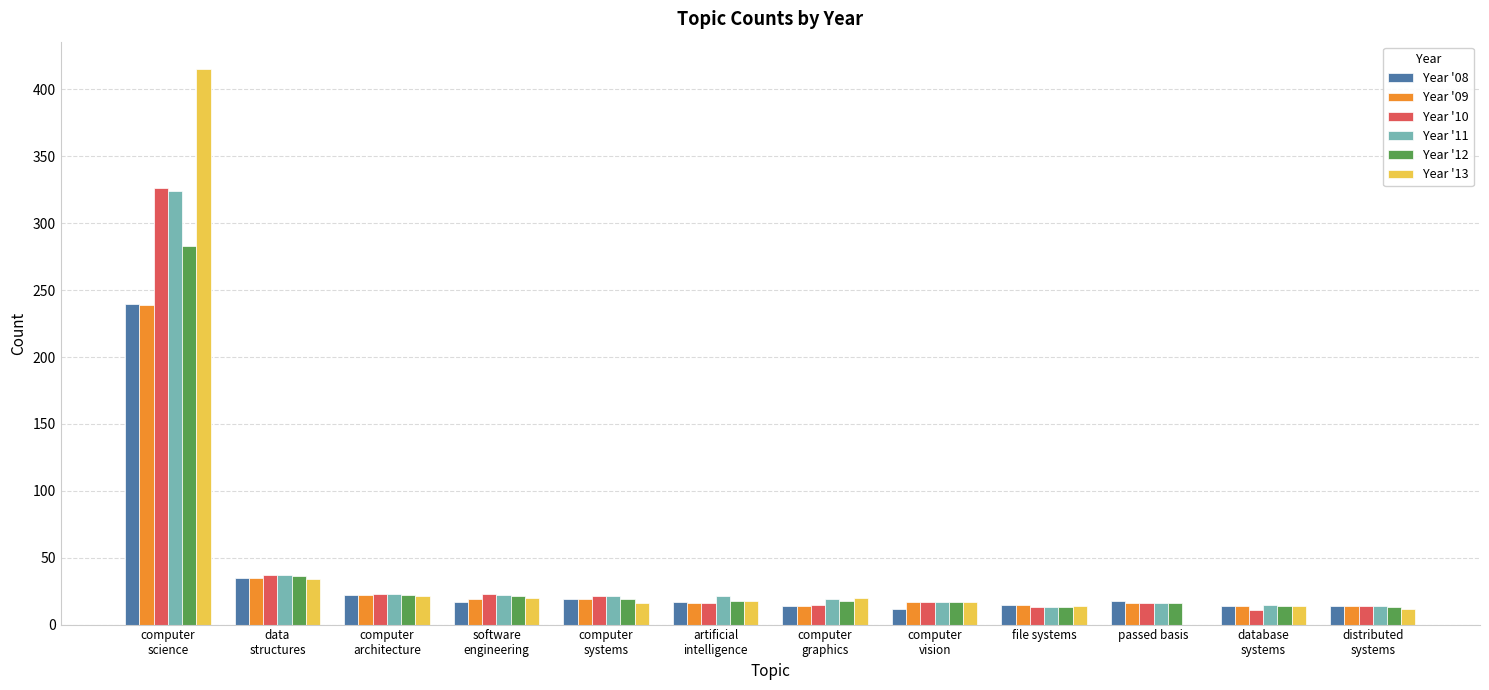

What is the spread (max minus min) of values at computer
architecture?

2